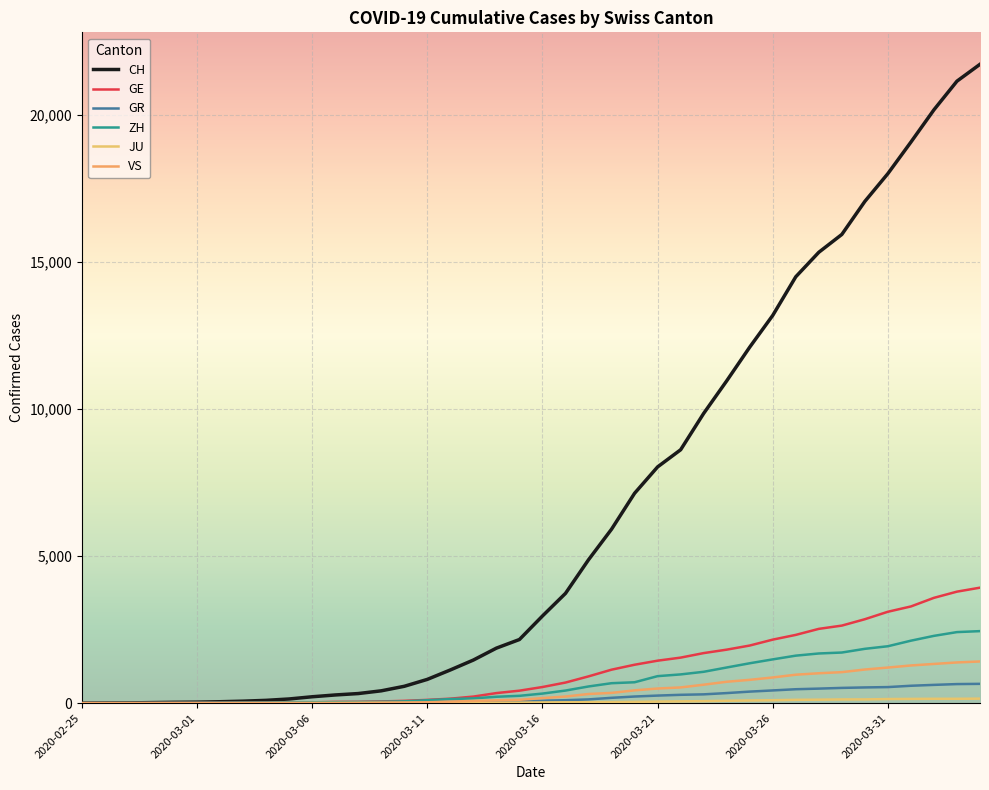

What is the greatest value displayed?

21728